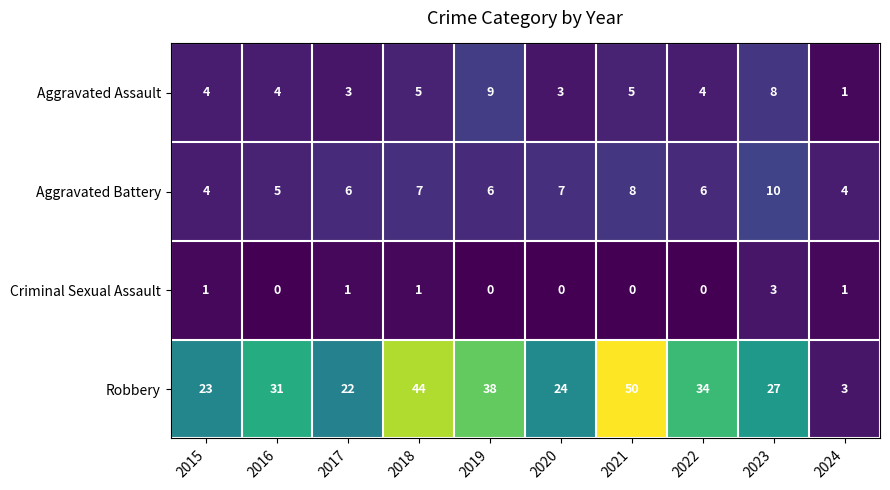

Rank the series by their maximum value, from highest to lowest.

Robbery, Aggravated Battery, Aggravated Assault, Criminal Sexual Assault